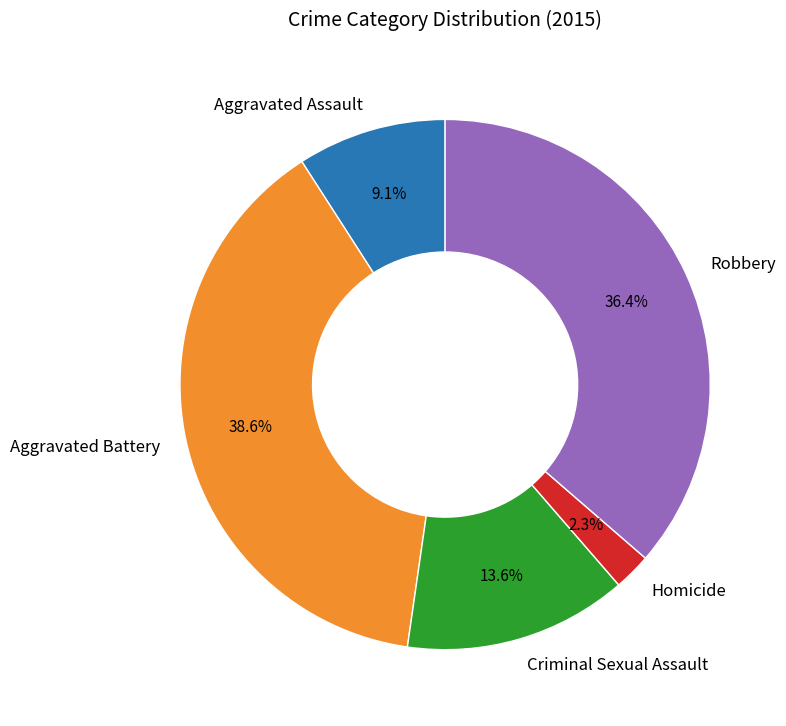

What is the total percentage of Aggravated Battery and Aggravated Assault?

47.7%